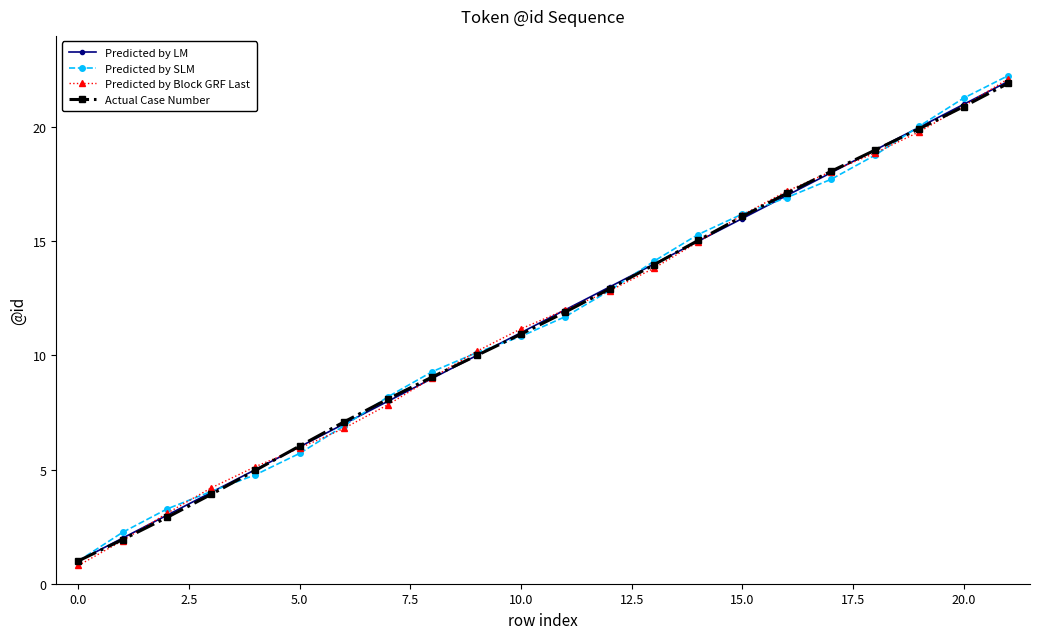

What is the maximum value shown in the chart?

22.3